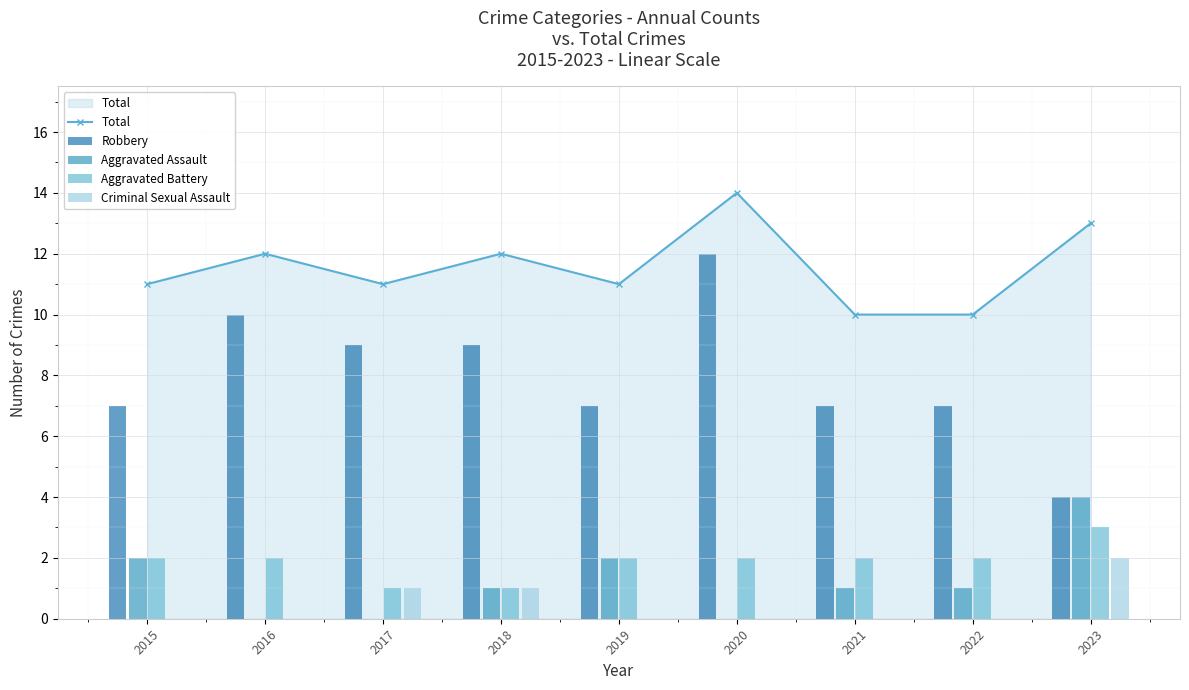

Where is Robbery nearest to the value 8?

2015